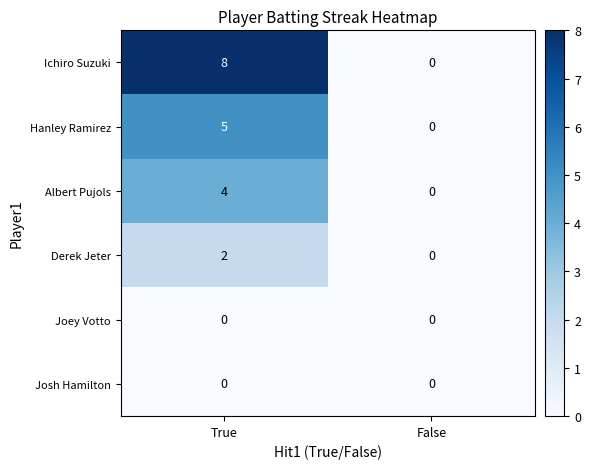

What is the average value of the Ichiro Suzuki series?

4